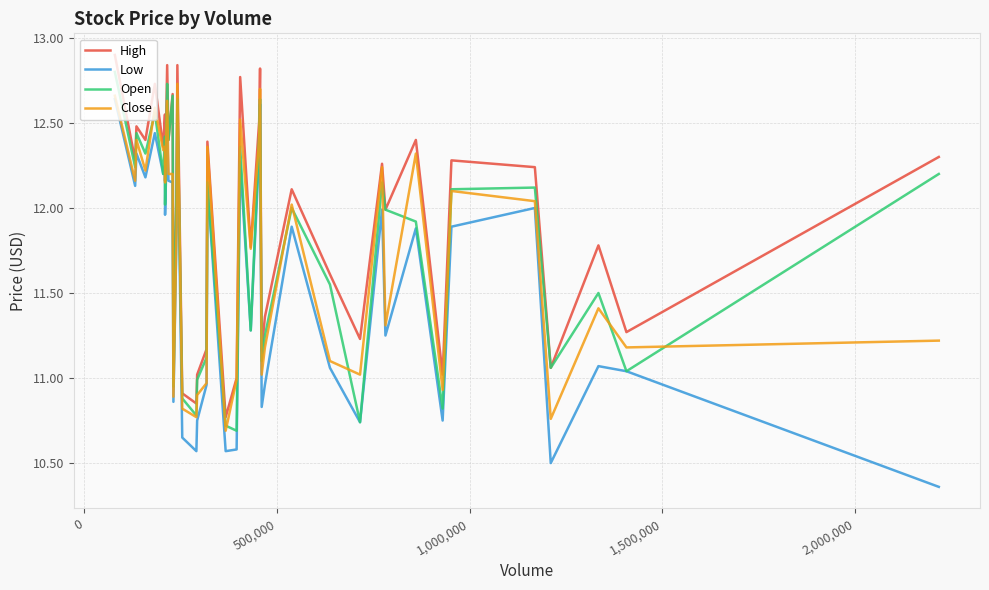

How many lines are shown in the chart?

4